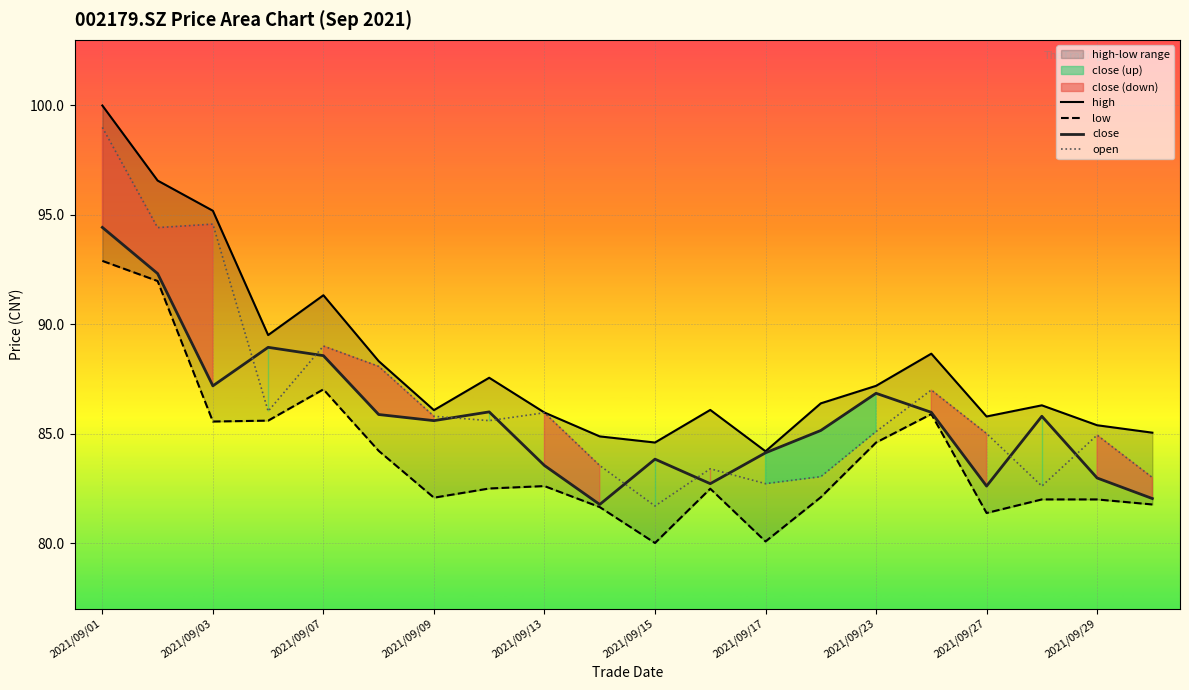

At which category is the sum across all series the highest?

2021/09/01